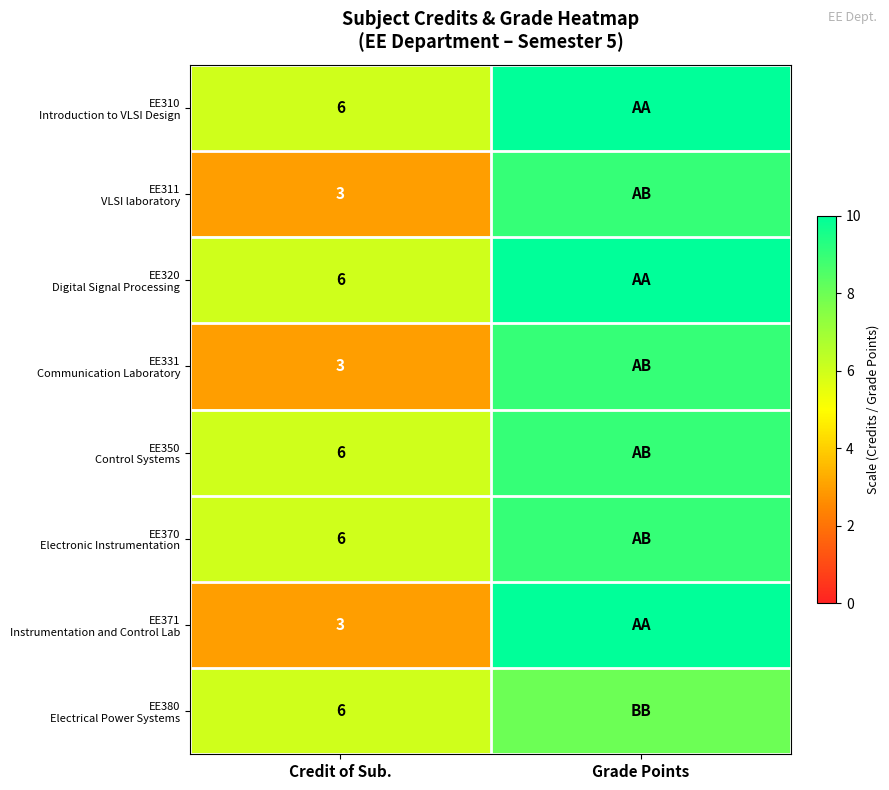

Which label corresponds to the smallest value in the chart?

Credit of Sub.